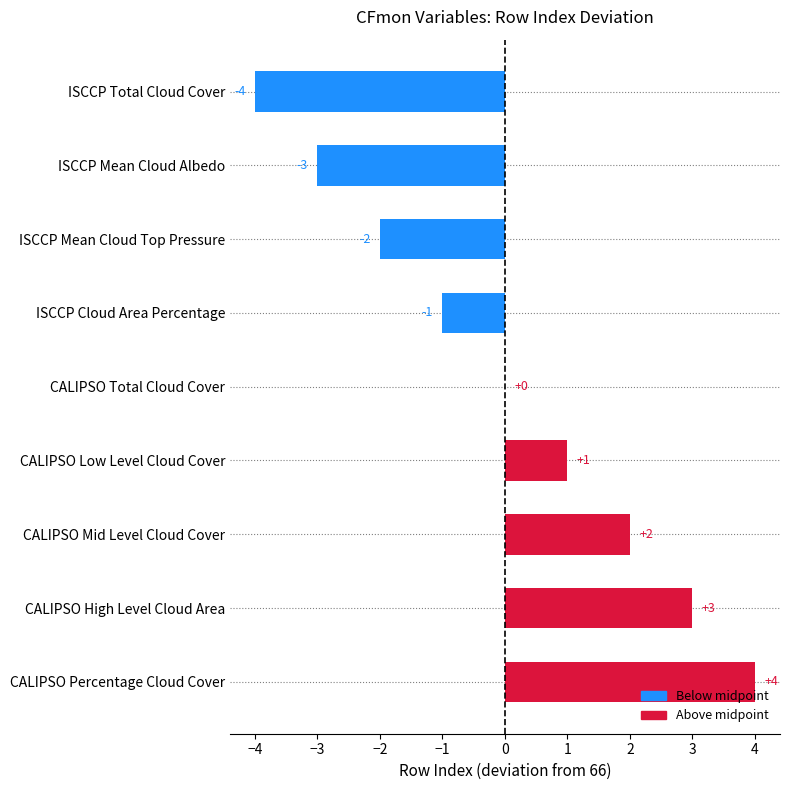

What is the greatest value displayed?

4